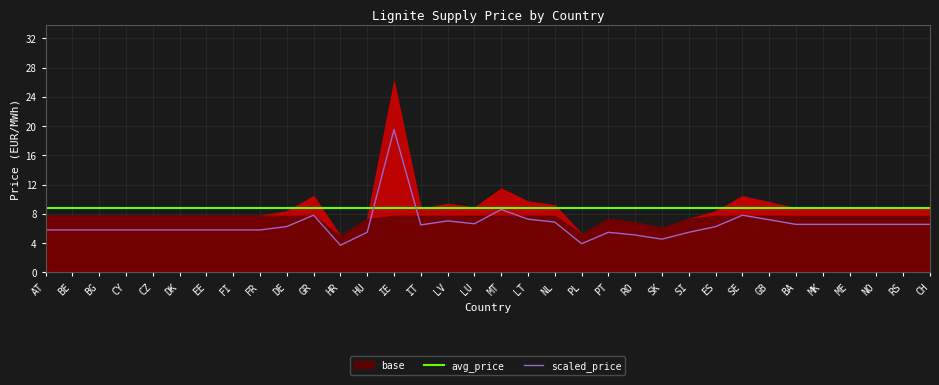

Is it true that avg_price equals 8.7 at ME?

True